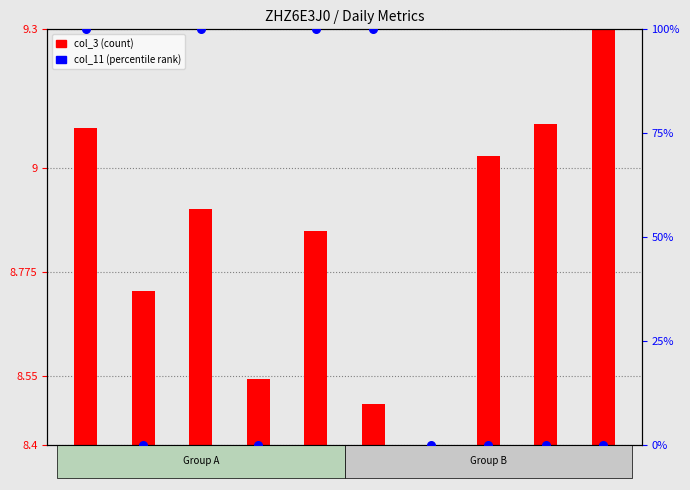

Between 01-02 and 01-10, which is larger?

01-02